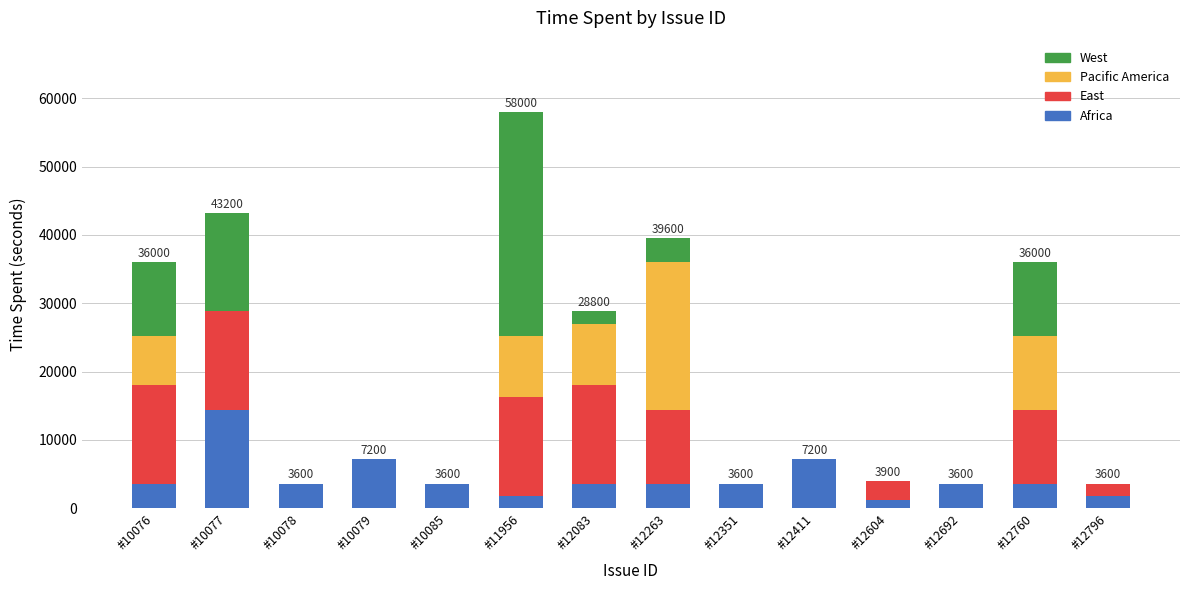

What is the total value across all series at #12083?

28800